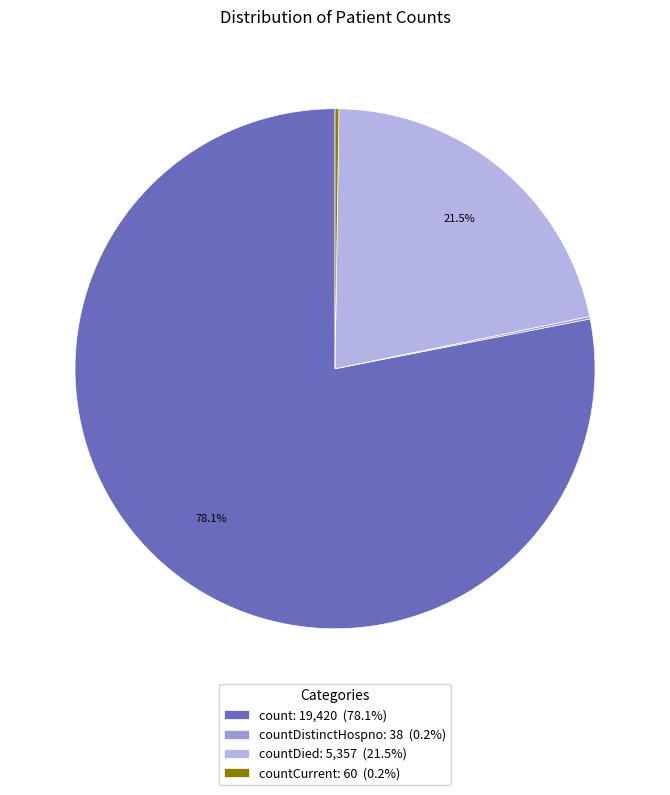

Combined, do count: 19,420 (78.1%) and countDied: 5,357 (21.5%) account for over 50%?

Yes